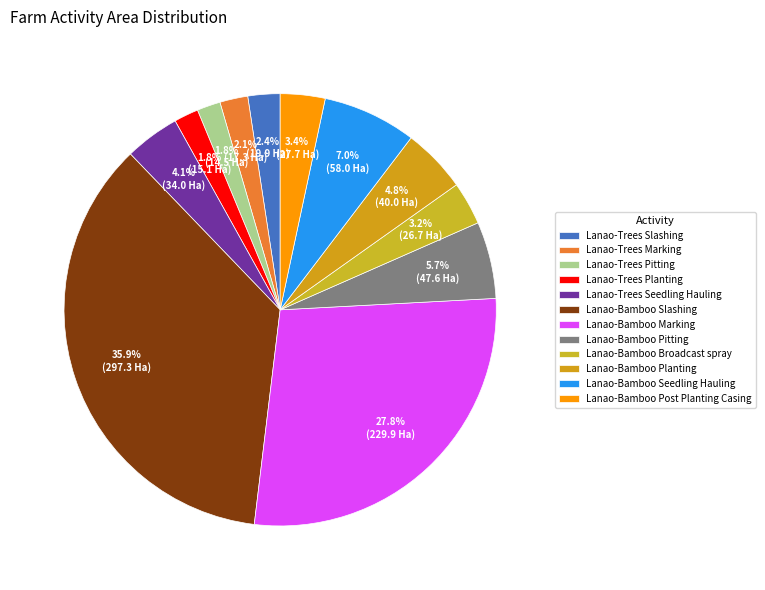

Count the number of slices in the pie.

12